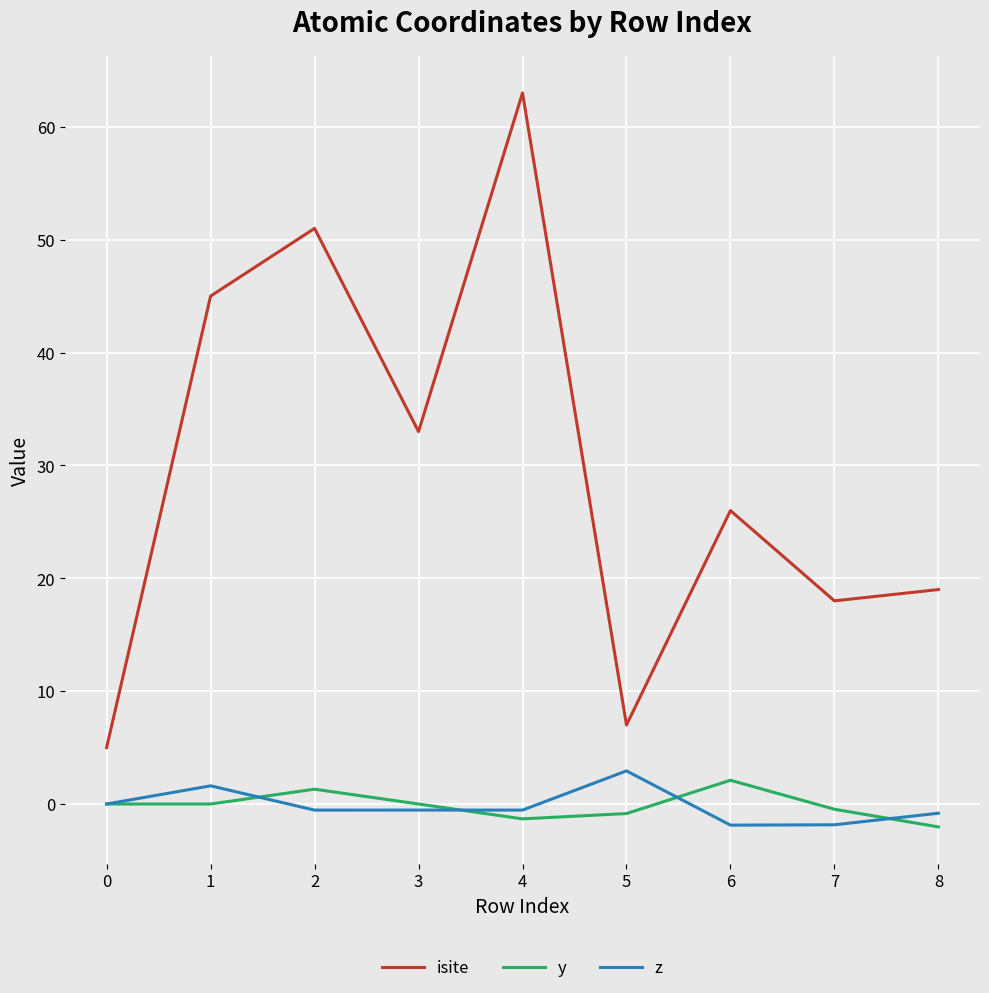

What are all the series names shown in the legend?

isite, y, z